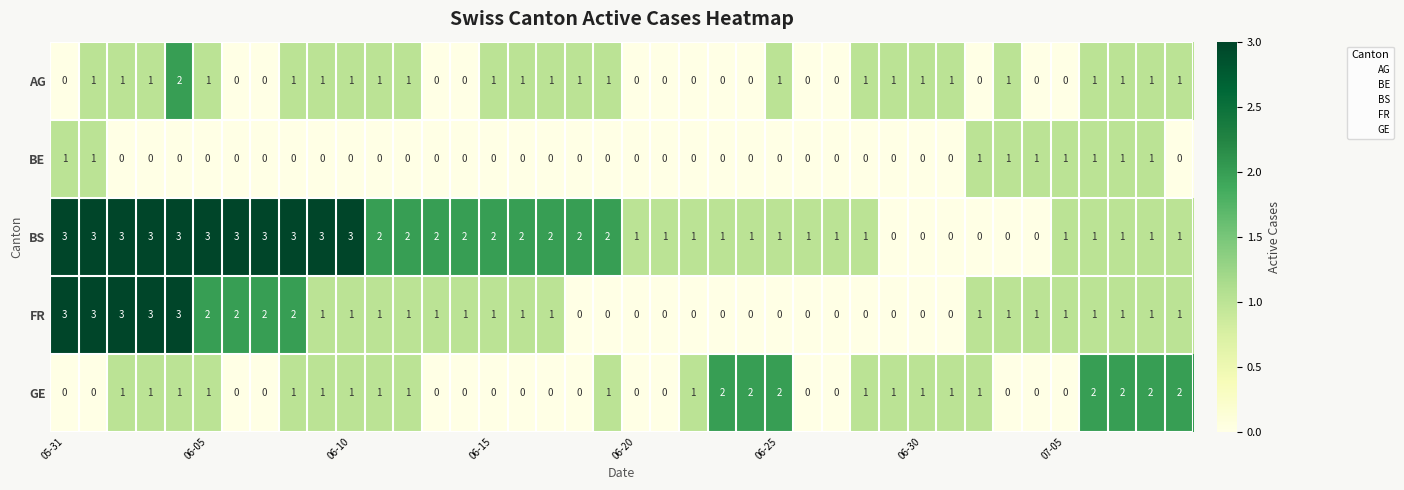

At how many categories does at least one series exceed 0?

40